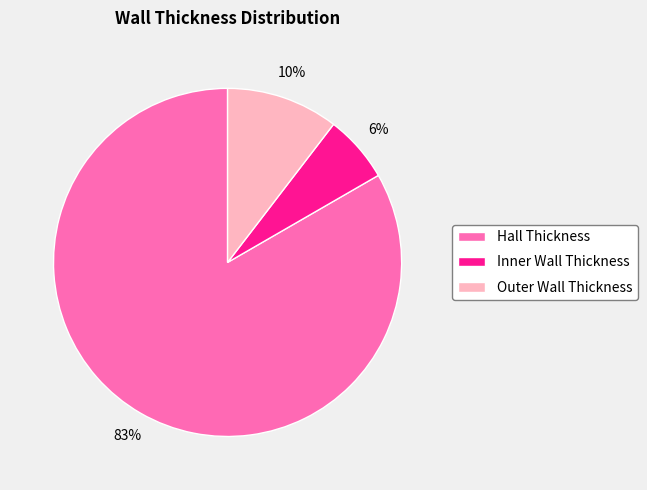

Is the sum of Outer Wall Thickness and Hall Thickness greater than half?

Yes